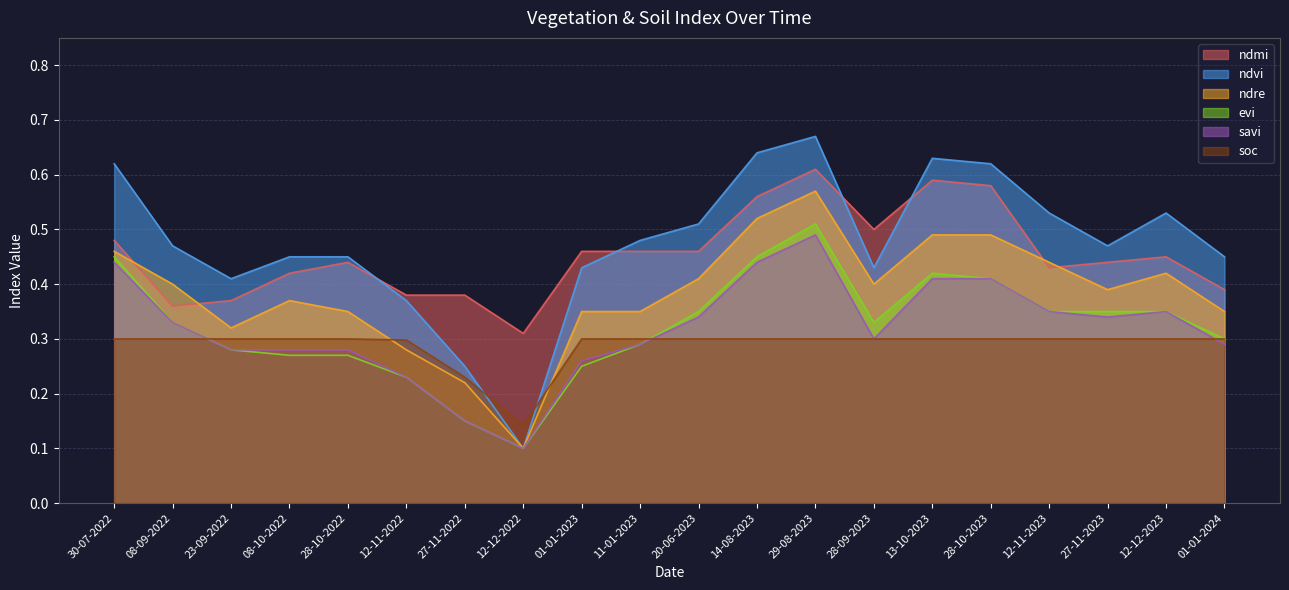

What is the sum of all soc values?

5.8